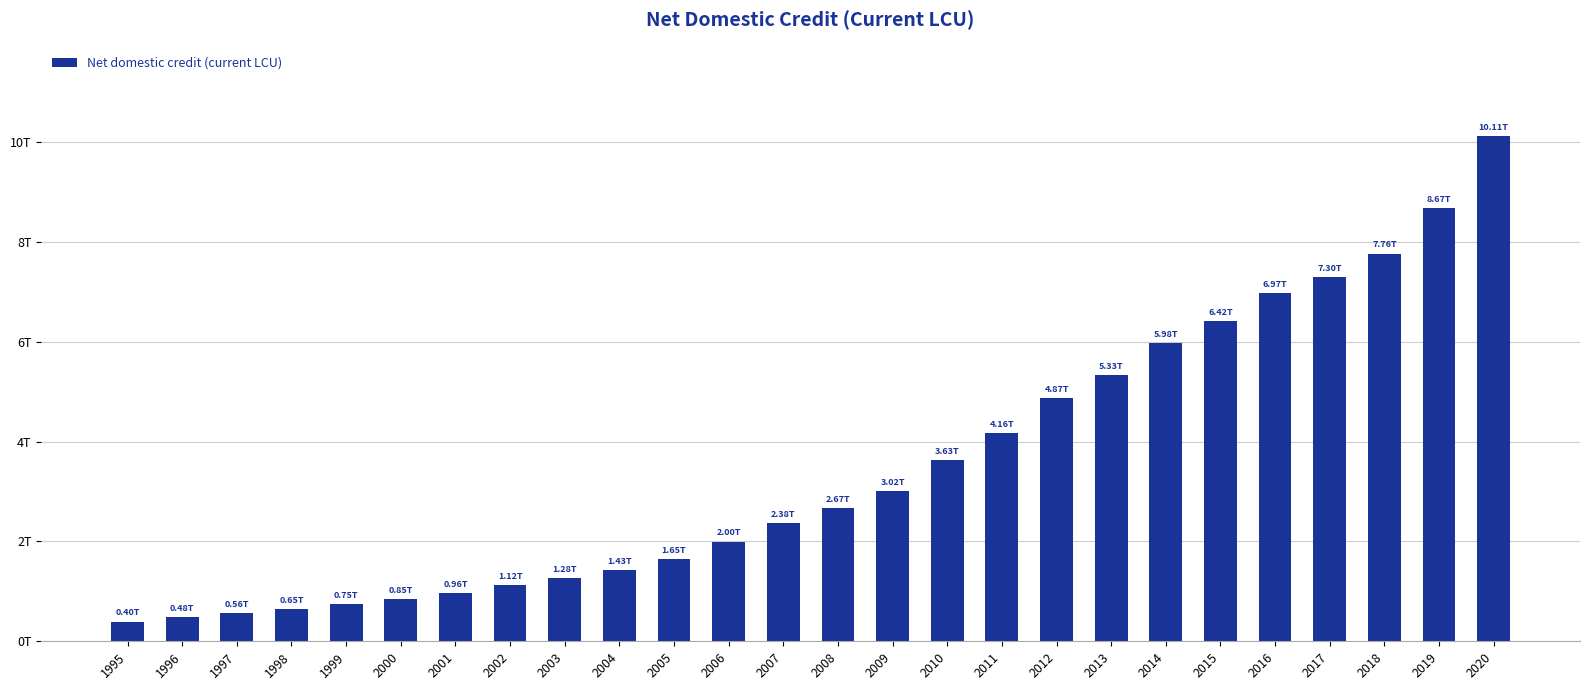

Are the bars horizontal?

No